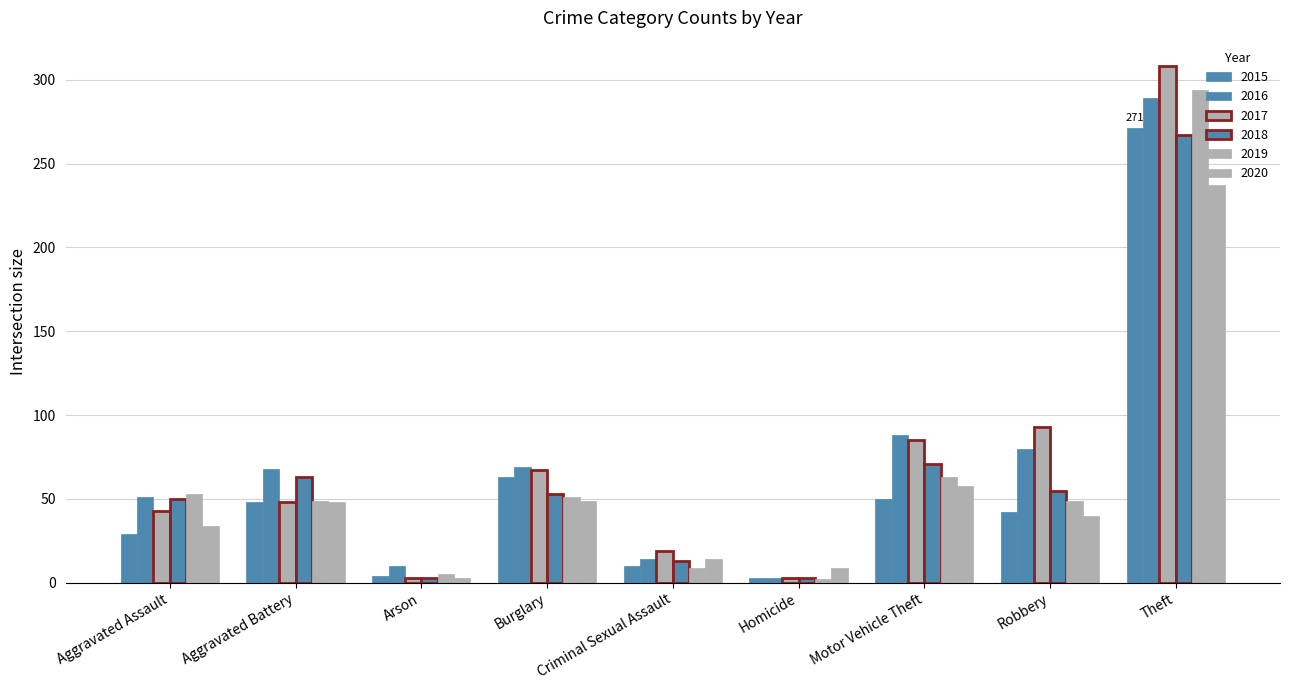

Count the number of categories in the chart.

9